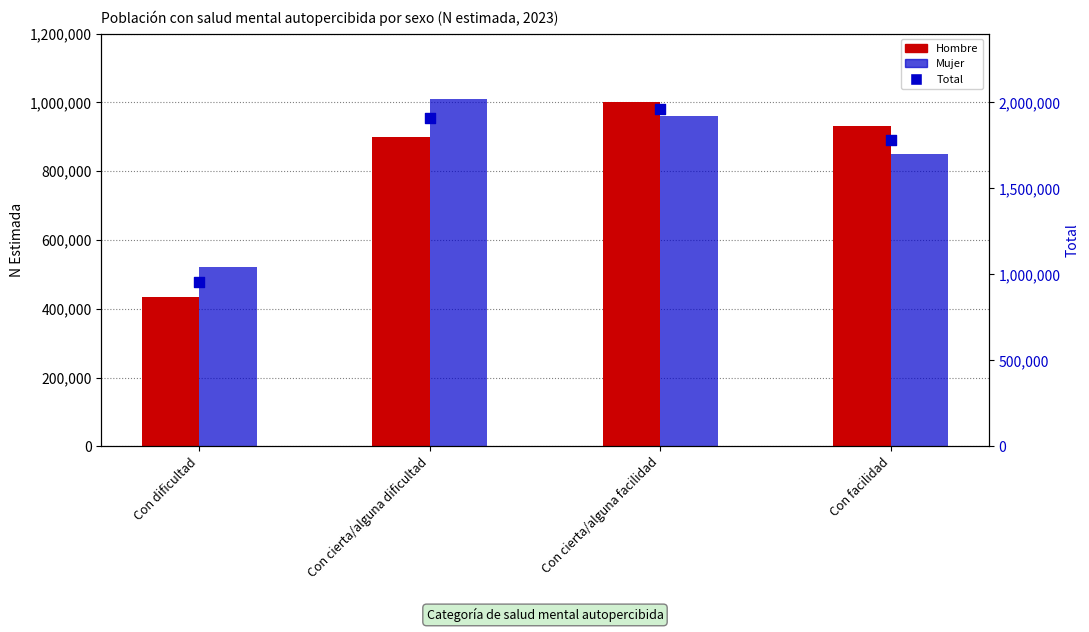

At which category is the sum across all series the highest?

Con cierta/alguna facilidad